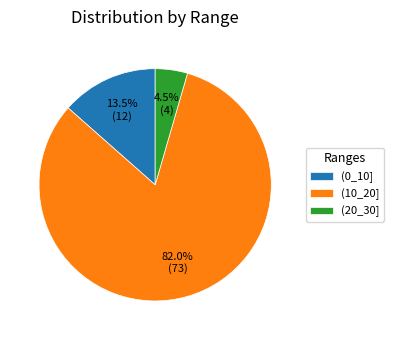

Rank the categories by value from lowest to highest.

(20_30], (0_10], (10_20]